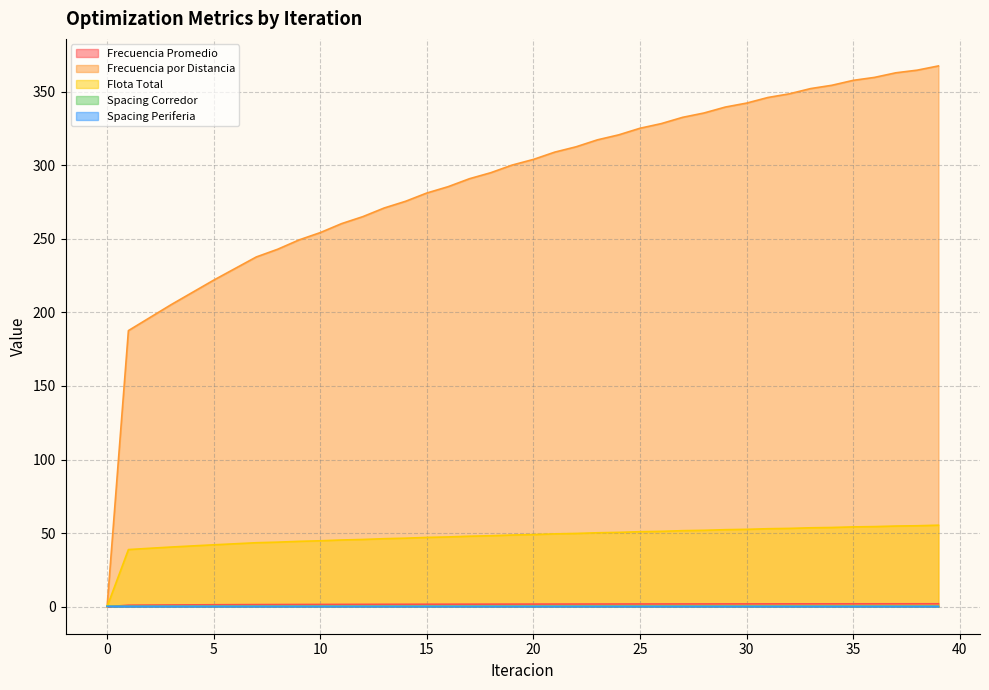

Between 6 and 30, which series saw the biggest shift?

Frecuencia por Distancia